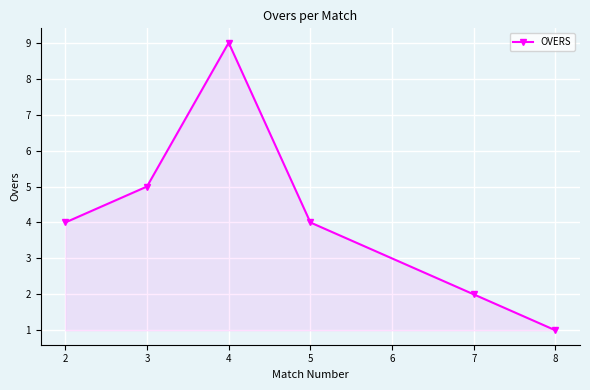

The value at 3 is 5. True or false?

True